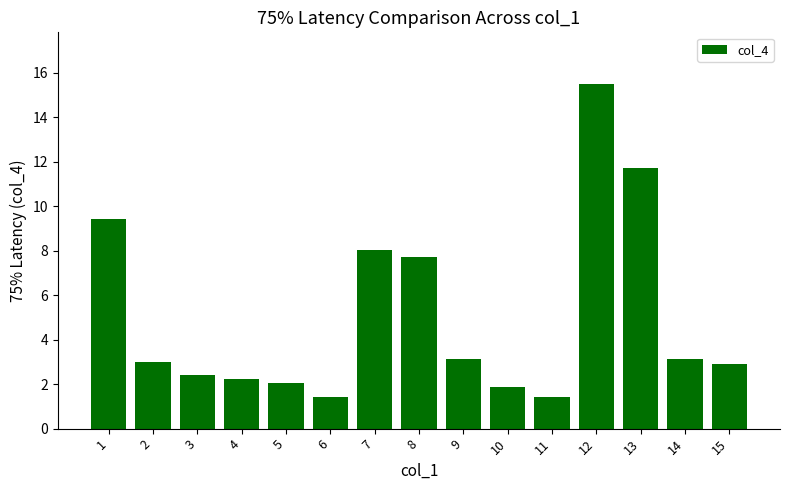

How many series are shown in this chart?

1